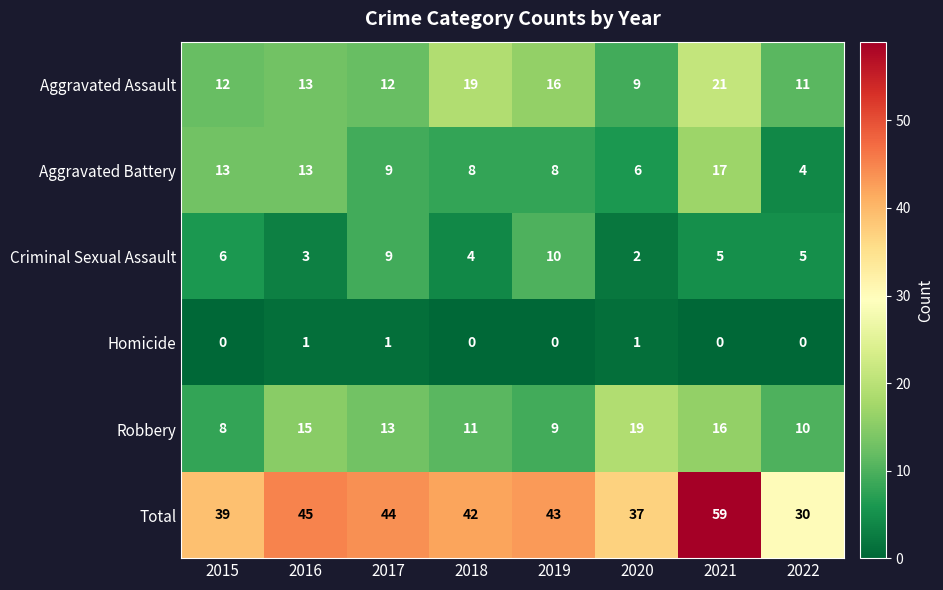

What is the sum of the Criminal Sexual Assault values at 2022 and 2016?

8